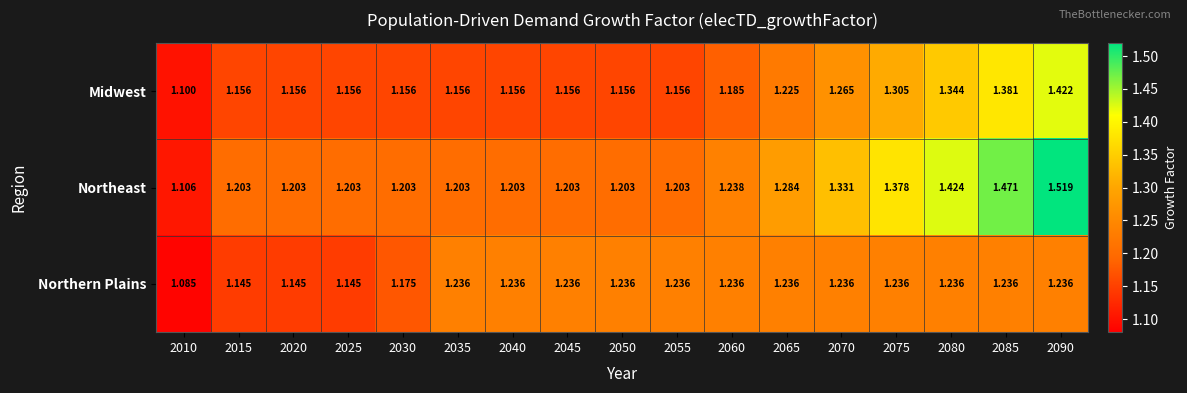

Which series has the largest total across all categories?

Northeast